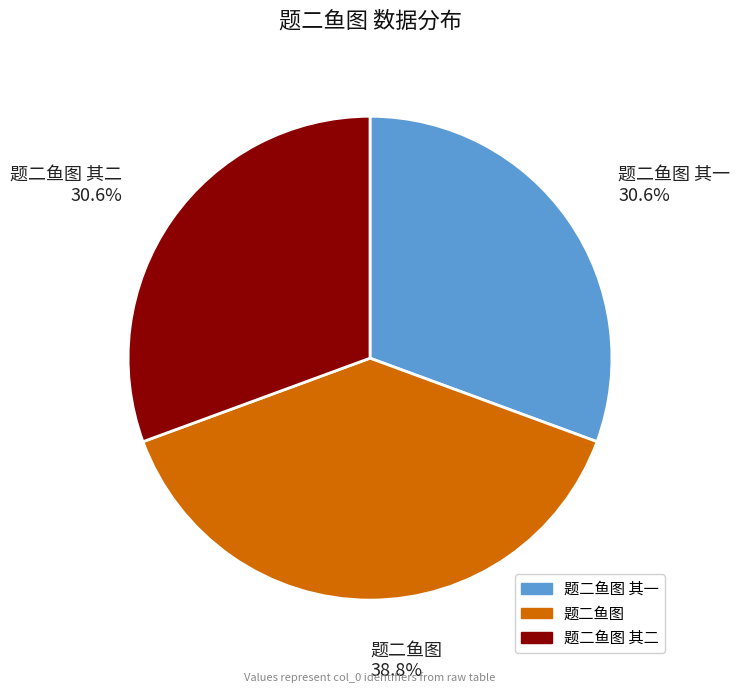

To the nearest percent, what is the difference between the largest and smallest slice percentages?

8%